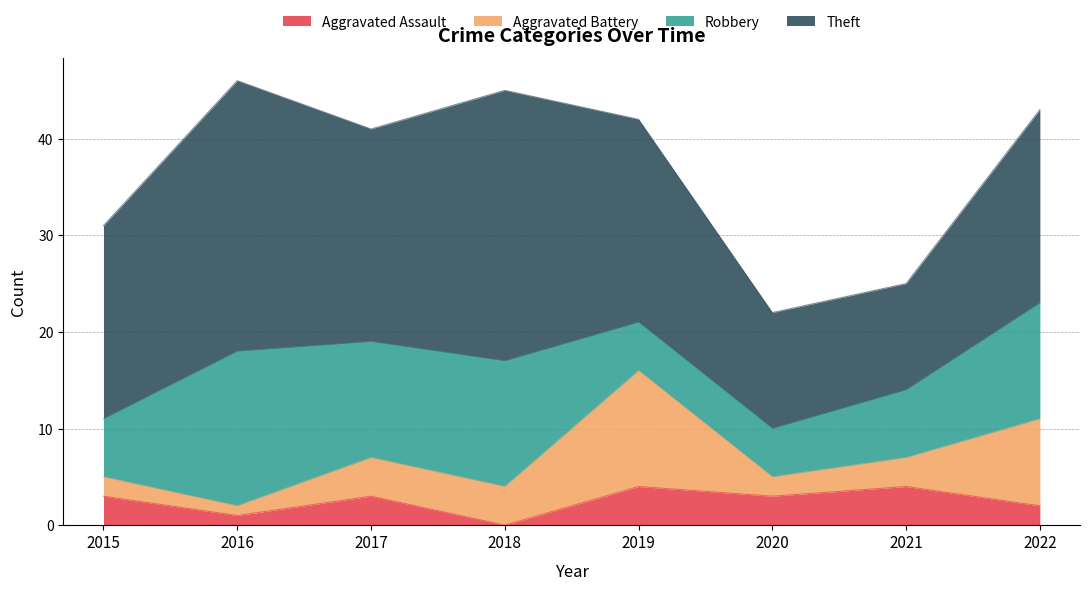

Which series has the widest spread of values?

Theft